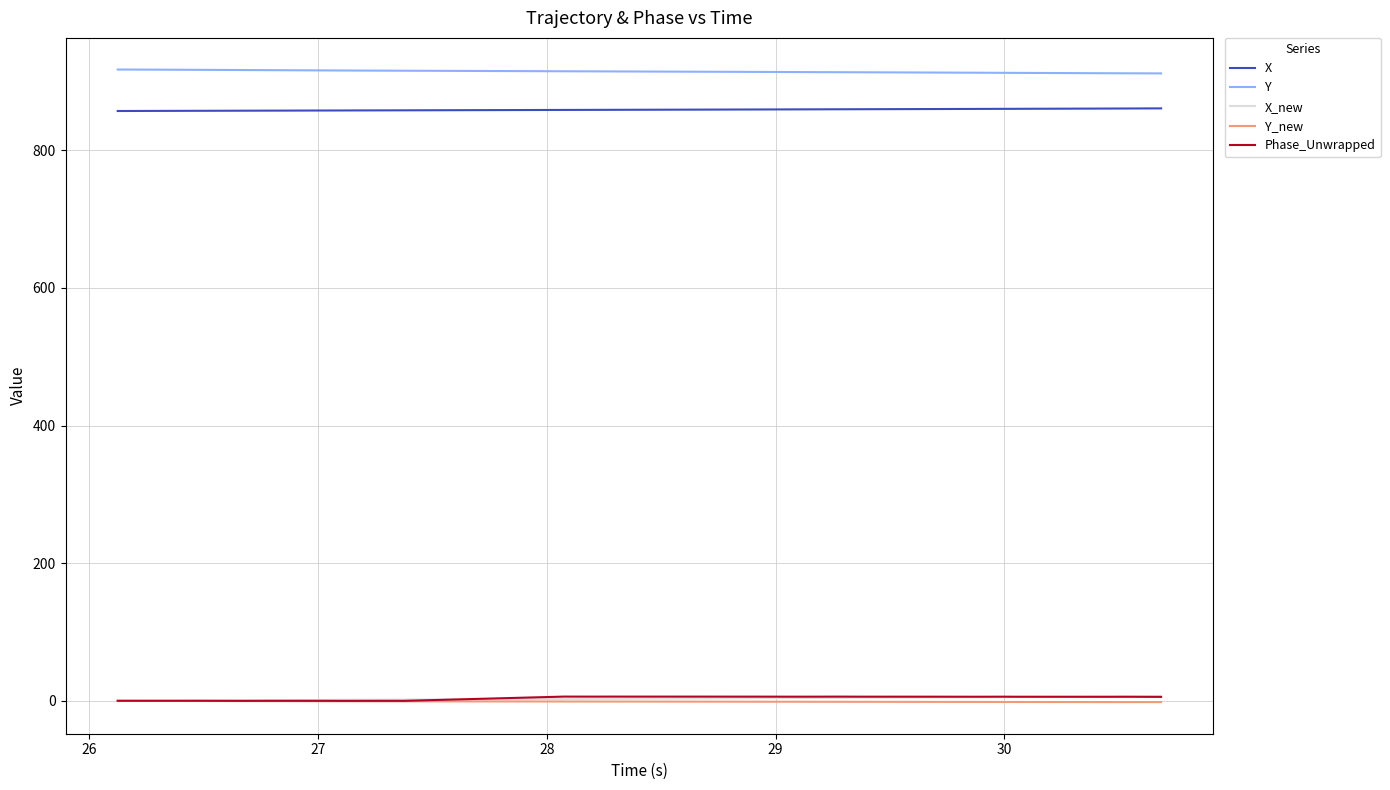

Which series has the largest total across all categories?

Y